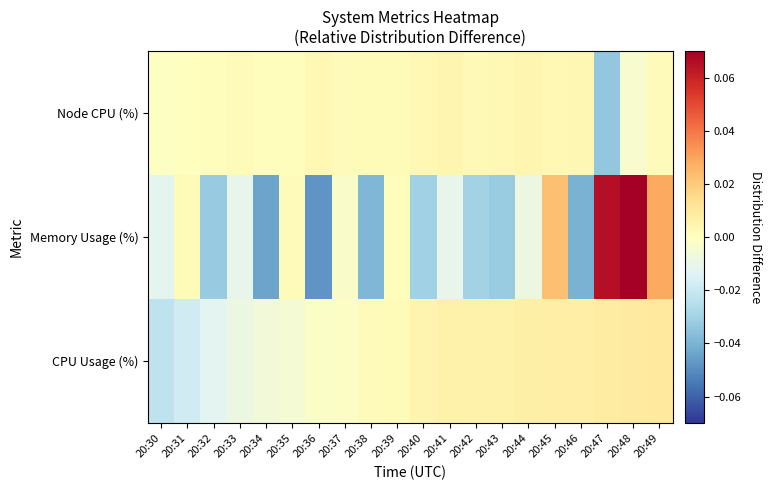

Reading left to right, extract all data points from this chart.

CPU Usage (%): 20:30=-0.0	20:31=-0.0	20:32=-0.0	20:33=-0.0	20:34=-0.0	20:35=-0.0	20:36=-0.0	20:37=-0.0	20:38=0.0	20:39=0.0	20:40=0.0	20:41=0.0	20:42=0.0	20:43=0.0	20:44=0.0	20:45=0.0	20:46=0.0	20:47=0.0	20:48=0.0	20:49=0.0
Memory Usage (%): 20:30=-0.0	20:31=0.0	20:32=-0.0	20:33=-0.0	20:34=-0.0	20:35=0.0	20:36=-0.0	20:37=-0.0	20:38=-0.0	20:39=0.0	20:40=-0.0	20:41=-0.0	20:42=-0.0	20:43=-0.0	20:44=-0.0	20:45=0.0	20:46=-0.0	20:47=0.1	20:48=0.2	20:49=0.0
Node CPU (%): 20:30=-0.0	20:31=0.0	20:32=0.0	20:33=0.0	20:34=0.0	20:35=0.0	20:36=0.0	20:37=0.0	20:38=0.0	20:39=0.0	20:40=0.0	20:41=0.0	20:42=0.0	20:43=0.0	20:44=0.0	20:45=0.0	20:46=0.0	20:47=-0.0	20:48=-0.0	20:49=0.0